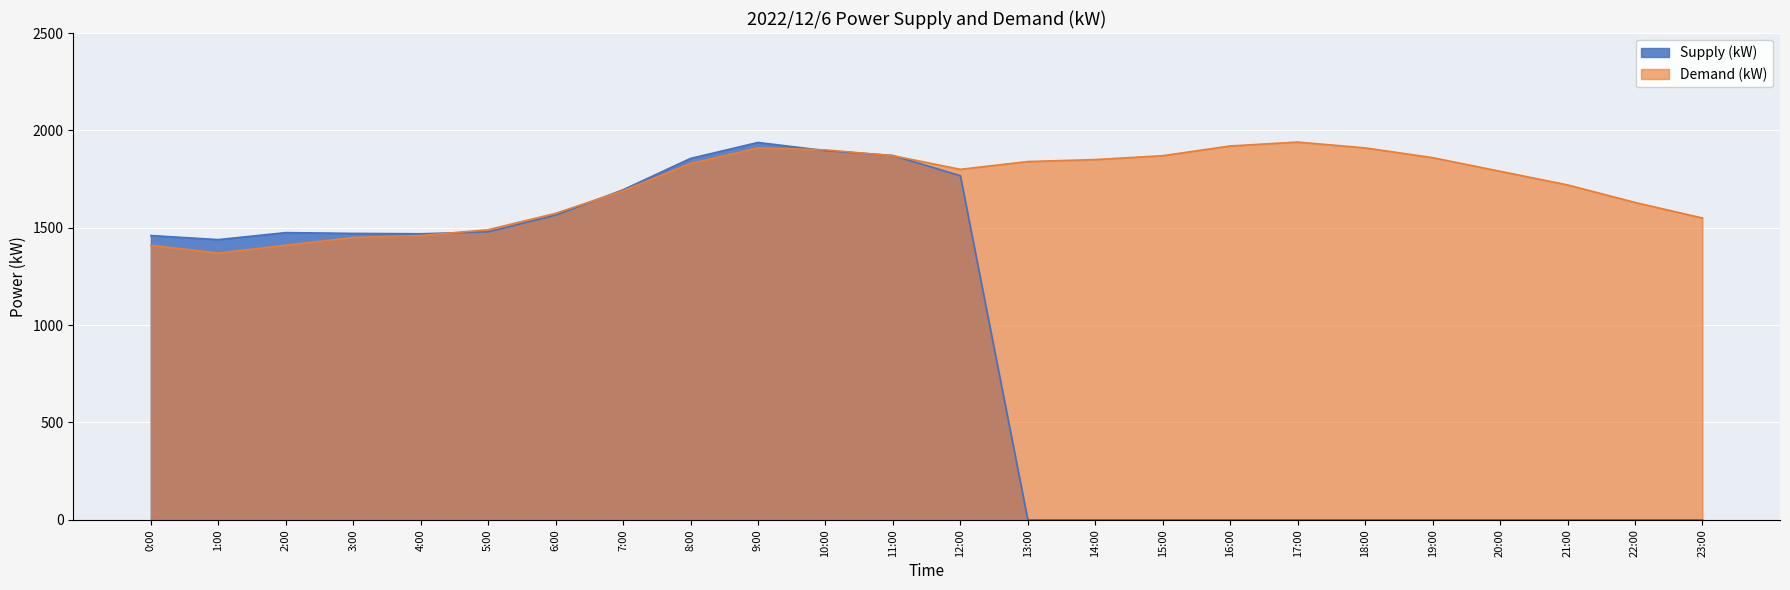

Does the chart display data point markers on the line(s)?

No